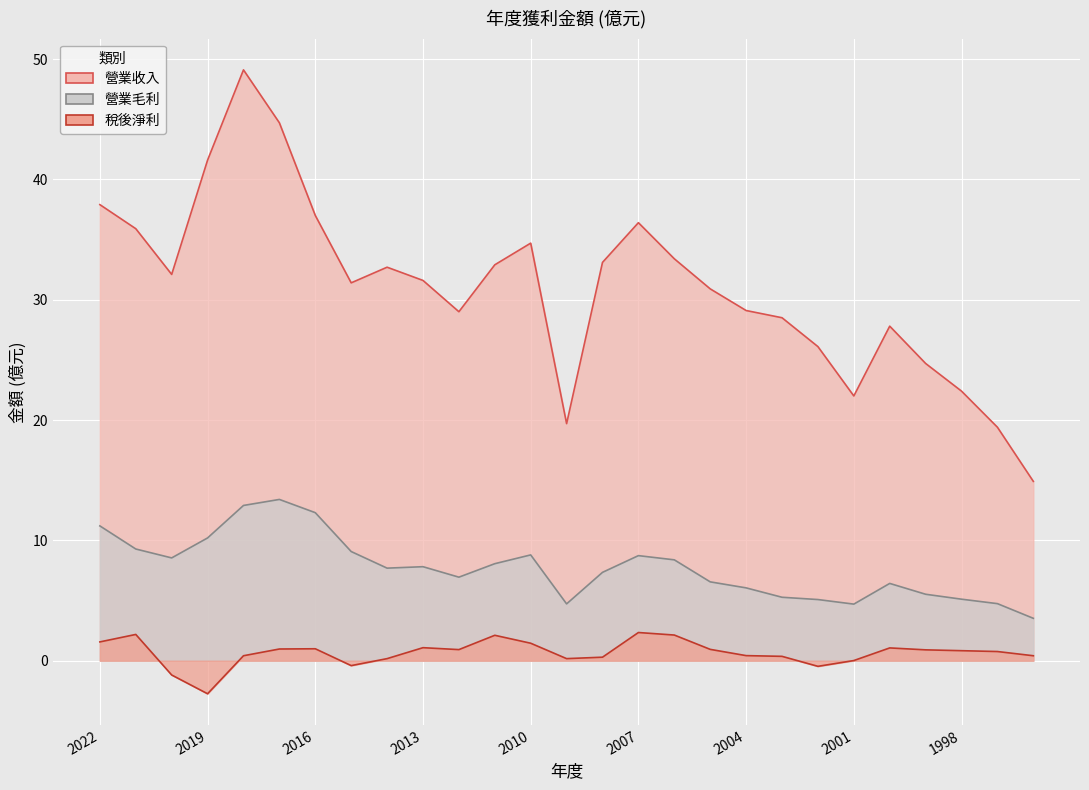

What is the total value across all series at 2009?

24.6